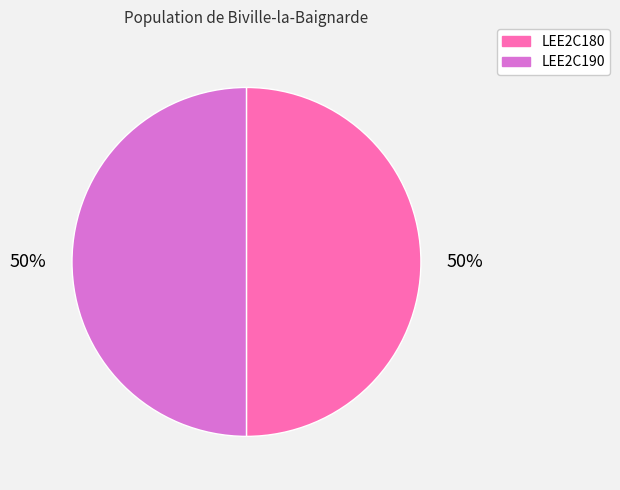

Approximately how many times larger is the value at LEE2C180 compared to LEE2C190?

1.0